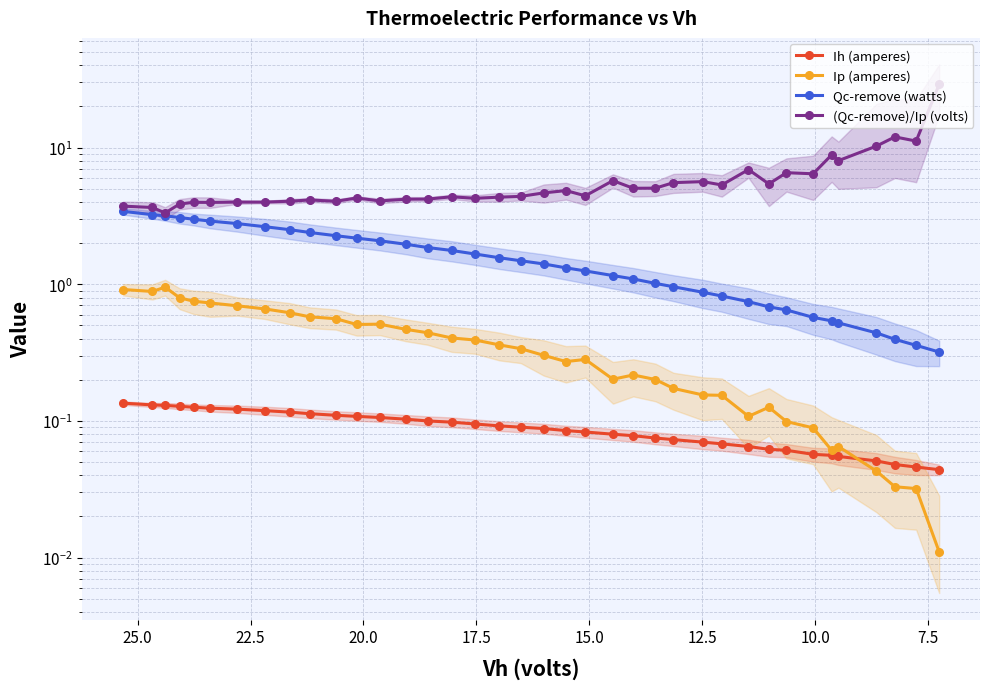

Reading left to right, transcribe all the data shown in this chart.

Ih (amperes): 0.1	0.1	0.1	0.1	0.1	0.1	0.1	0.1	0.1	0.1	0.1	0.1	0.1	0.1	0.1	0.1	0.1	0.1	0.1	0.1	0.1	0.1	0.1	0.1	0.1	0.1	0.1	0.1	0.1	0.1	0.1	0.1	0.1	0.1	0.1	0.0	0.0	0.0
Ip (amperes): 0.9	0.9	1.0	0.8	0.8	0.7	0.7	0.7	0.6	0.6	0.6	0.5	0.5	0.5	0.4	0.4	0.4	0.4	0.3	0.3	0.3	0.3	0.2	0.2	0.2	0.2	0.2	0.2	0.1	0.1	0.1	0.1	0.1	0.1	0.0	0.0	0.0	0.0
Qc-remove (watts): 3.4	3.2	3.2	3.1	3.0	2.9	2.8	2.6	2.5	2.4	2.3	2.2	2.1	2.0	1.9	1.8	1.7	1.6	1.5	1.4	1.3	1.3	1.2	1.1	1.0	1.0	0.9	0.8	0.7	0.7	0.6	0.6	0.5	0.5	0.4	0.4	0.4	0.3
(Qc-remove)/Ip (volts): 3.7	3.6	3.3	3.9	4.0	4.0	4.0	4.0	4.1	4.1	4.0	4.3	4.1	4.2	4.2	4.4	4.3	4.3	4.4	4.7	4.8	4.4	5.7	5.0	5.1	5.5	5.6	5.3	6.9	5.4	6.6	6.4	8.8	8.0	10.3	12.0	11.2	29.0